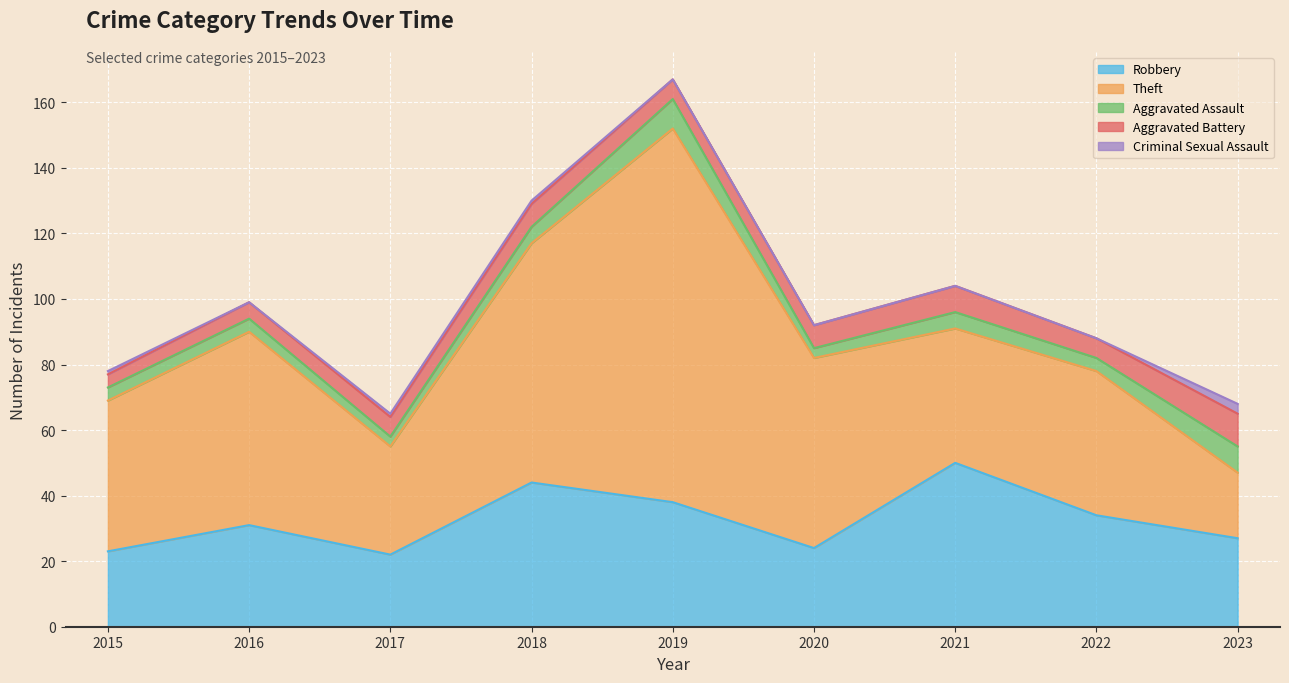

What is the difference between the Robbery values at 2018 and 2015?

21